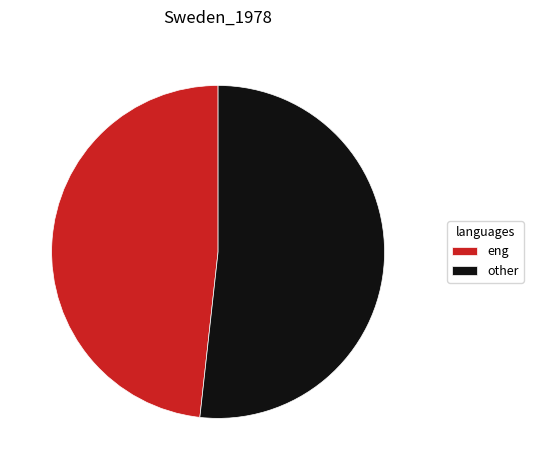

Does eng account for over 50% of the chart?

No